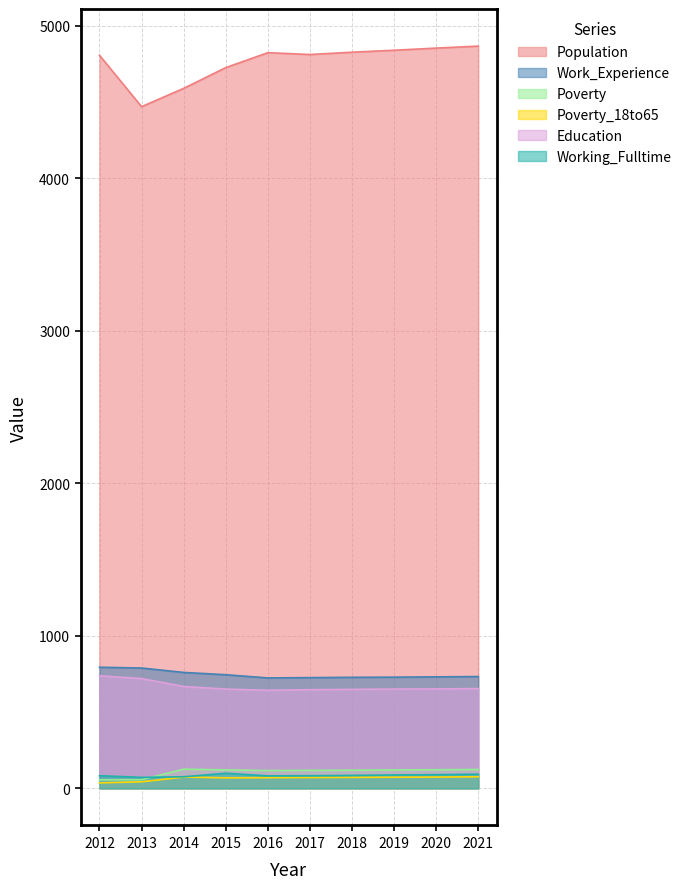

How many values in the Population series exceed 4823?

4